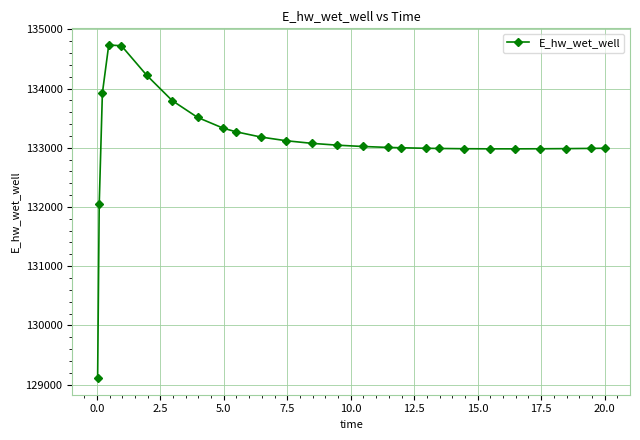

What is the maximum value shown in the chart?

134735.3